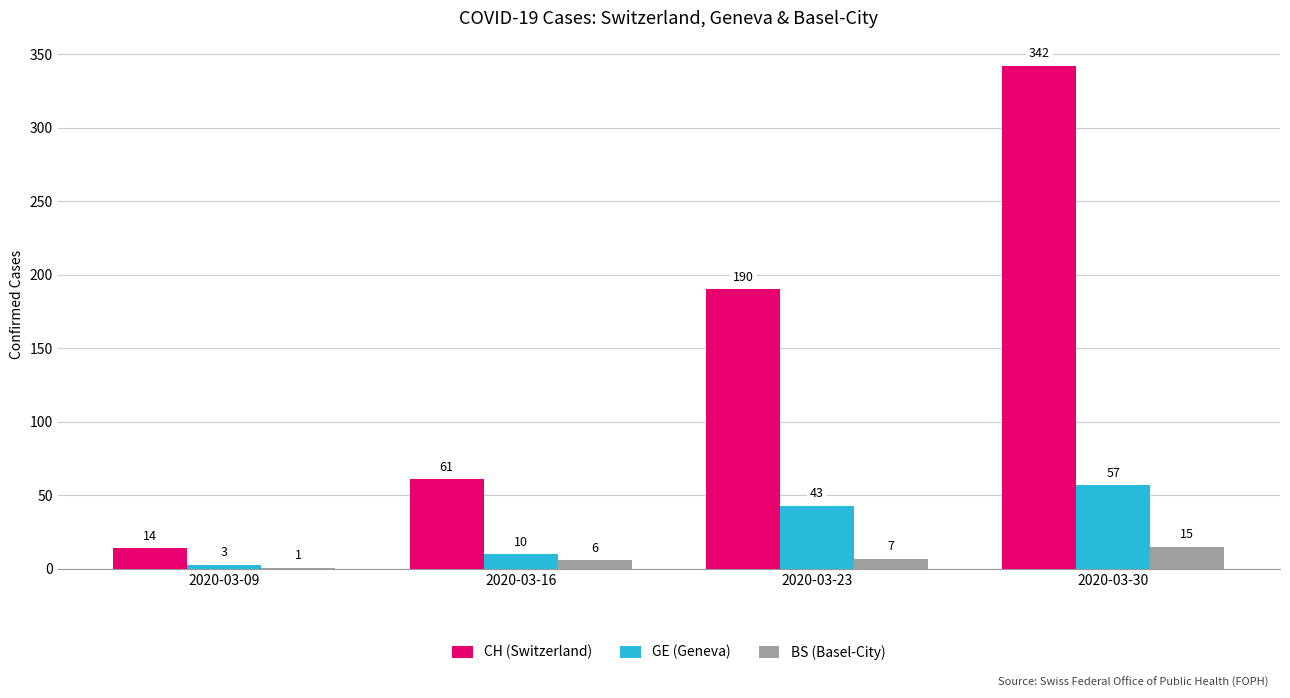

Is the value of CH (Switzerland) at 2020-03-16 greater than the value of GE (Geneva) at 2020-03-23?

Yes